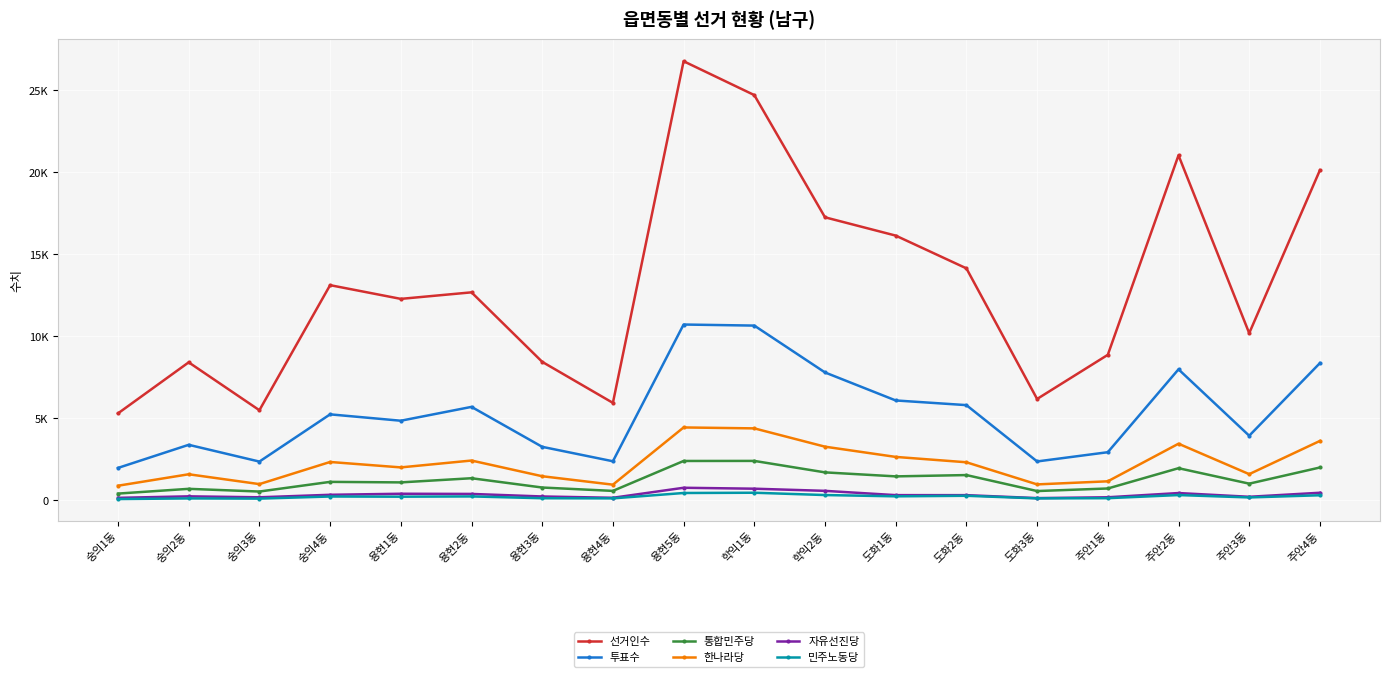

What is the lowest value of the 투표수 series?

1965